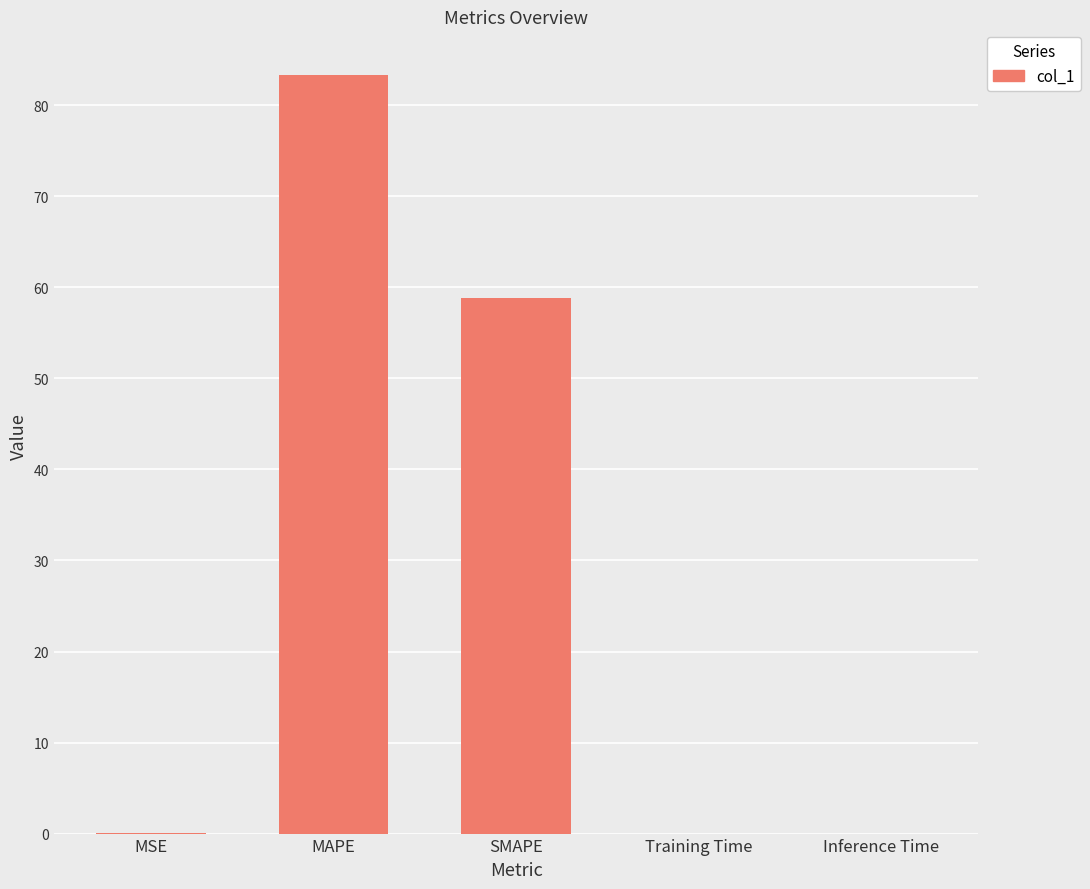

At which category does the chart reach its peak across all series?

MAPE